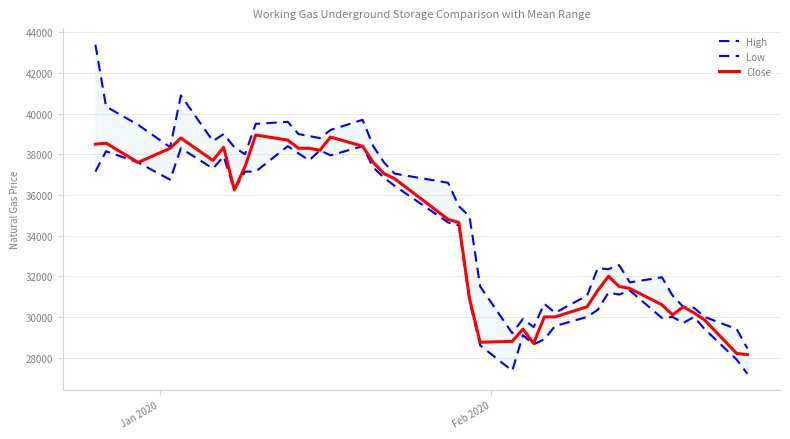

What is the minimum value shown in the chart?

27200